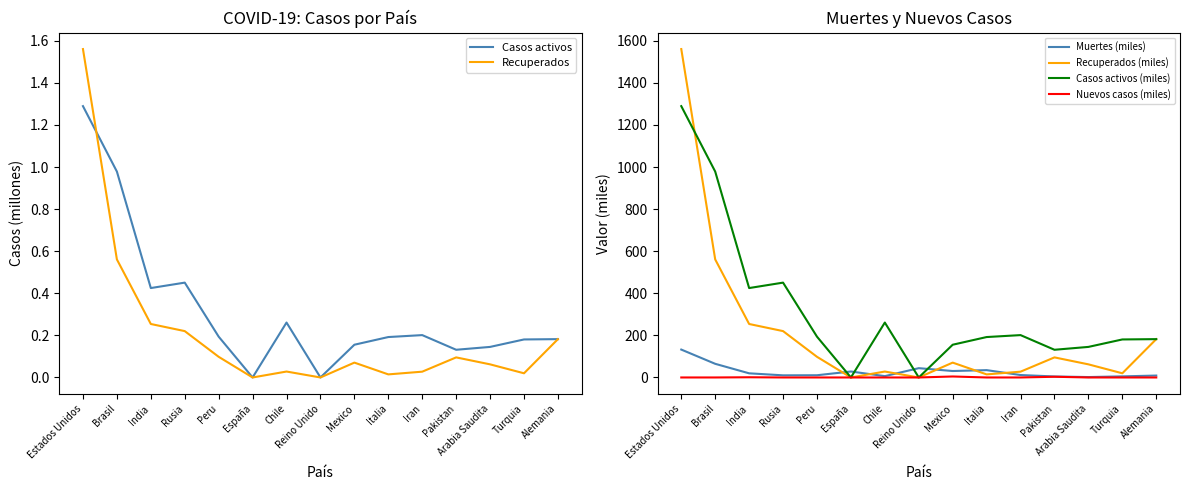

The Casos activos (miles) series shows 69.5 at Alemania. True or false?

False